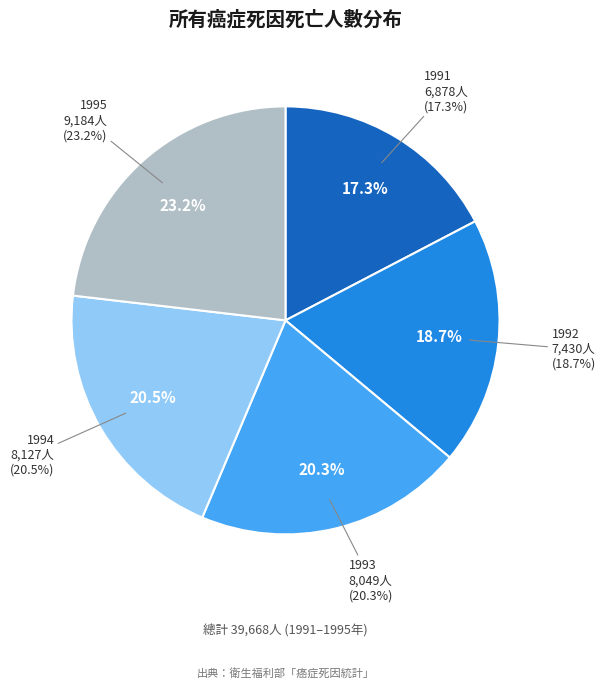

To the nearest percent, what percentage of the pie is 1995?

23%